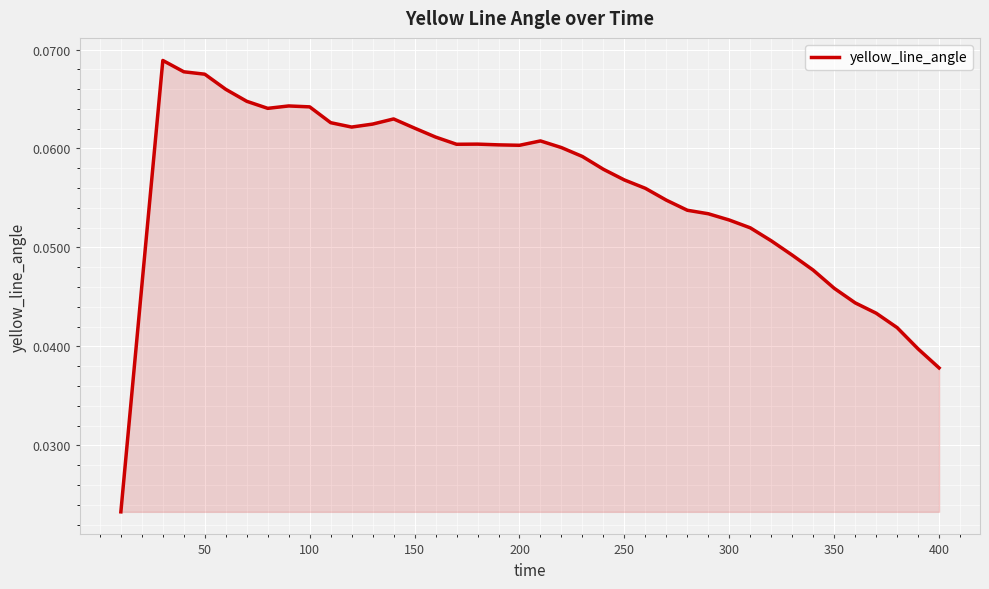

True or false: the data shows 0.0 at 200.

False